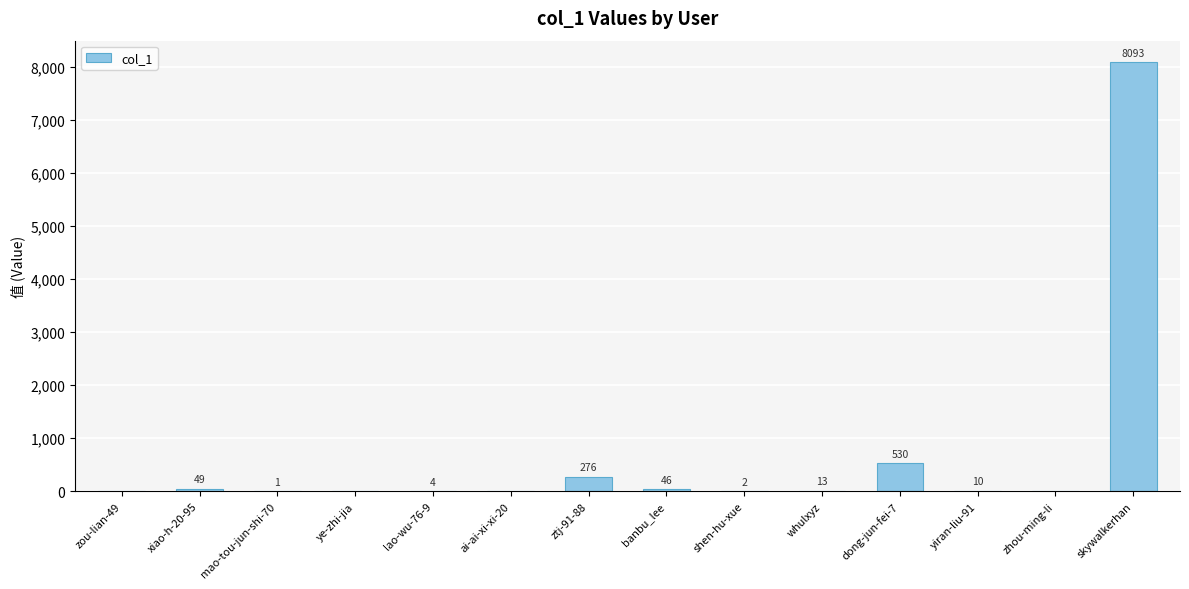

At which label does the data first exceed 10?

xiao-h-20-95